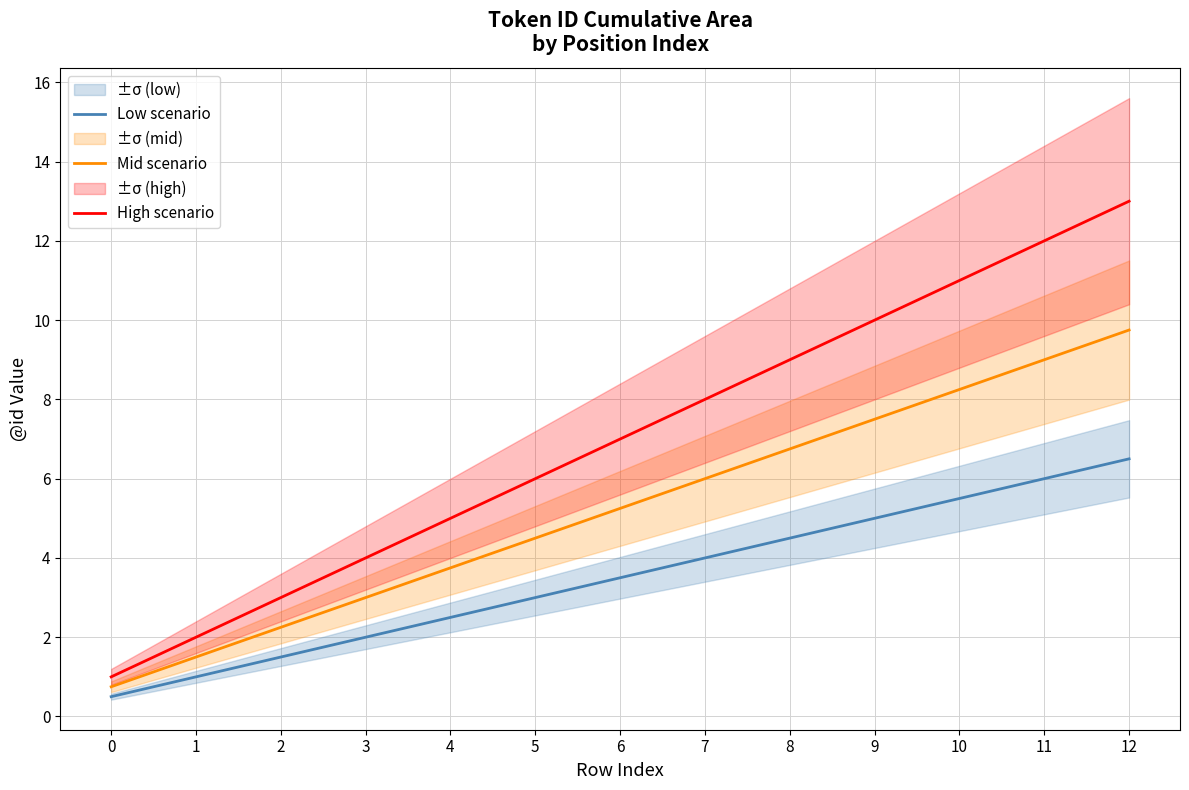

What is the difference between the Low scenario values at 9 and 8?

0.5